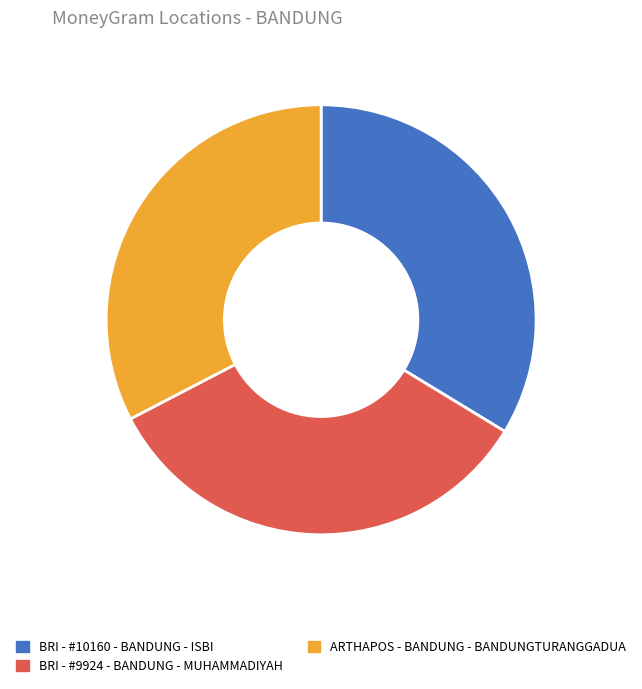

Which category has the smallest portion of the pie?

ARTHAPOS - BANDUNG - BANDUNGTURANGGADUA